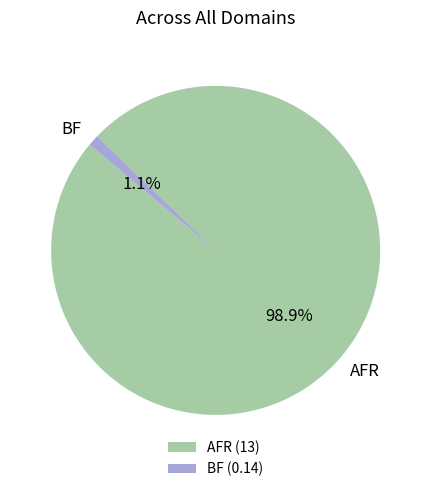

Is there a majority slice in this chart?

Yes